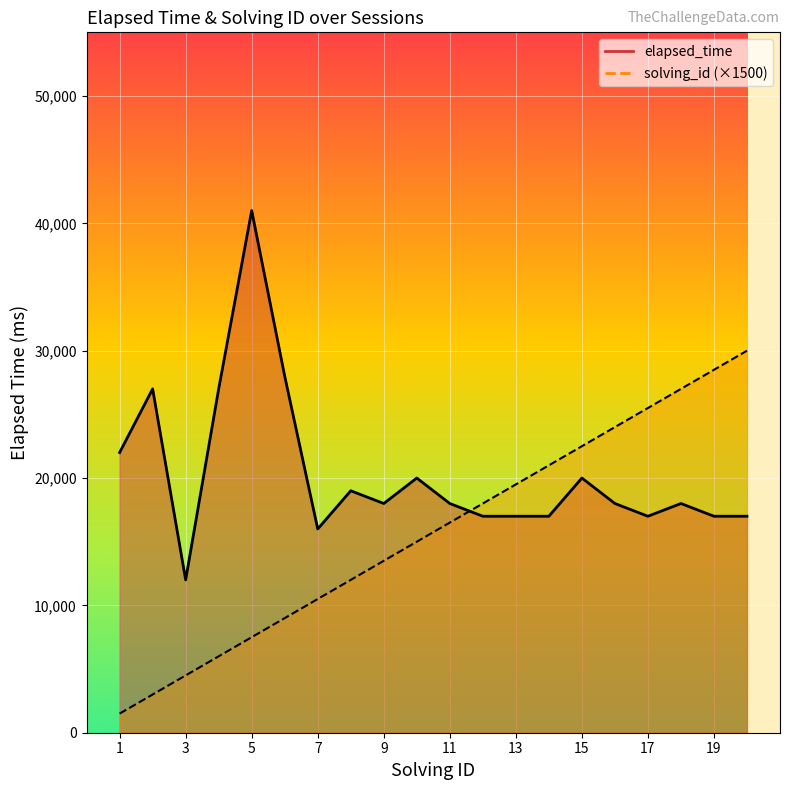

What is the difference between the elapsed_time values at 11 and 14?

1000